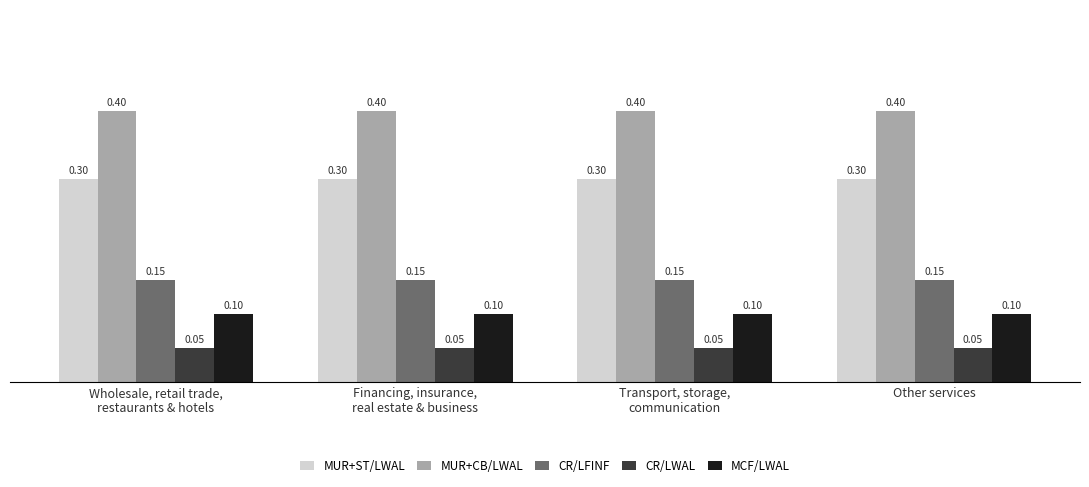

What are all the series names shown in the legend?

MUR+ST/LWAL, MUR+CB/LWAL, CR/LFINF, CR/LWAL, MCF/LWAL